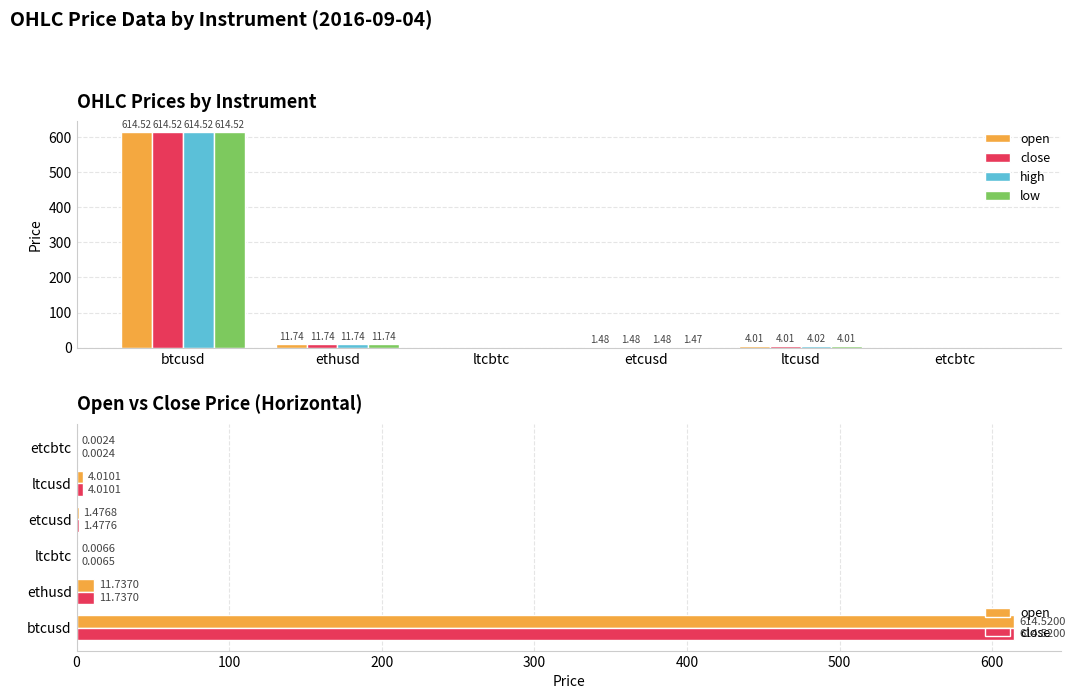

Rank the series at ltcusd from highest to lowest value.

high, open, close, low